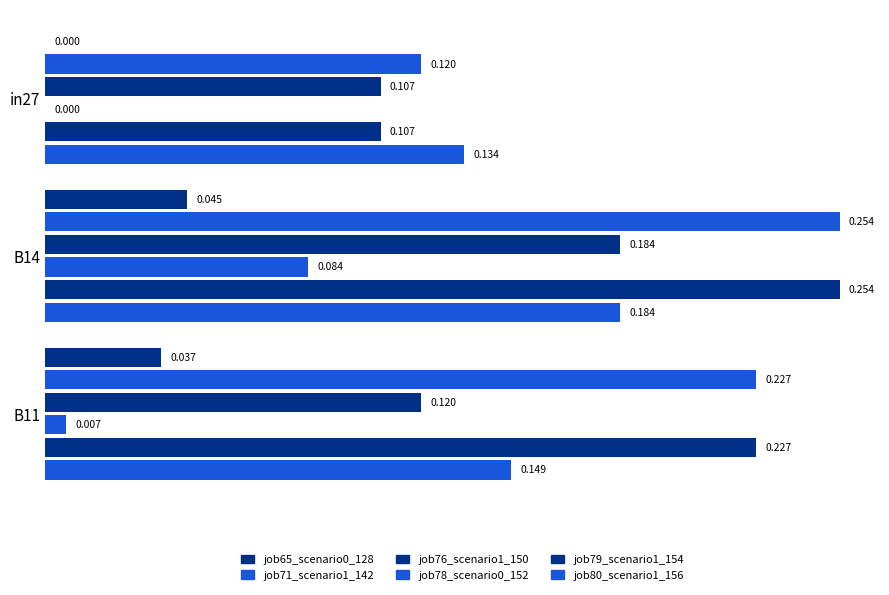

How many series are shown in this chart?

6